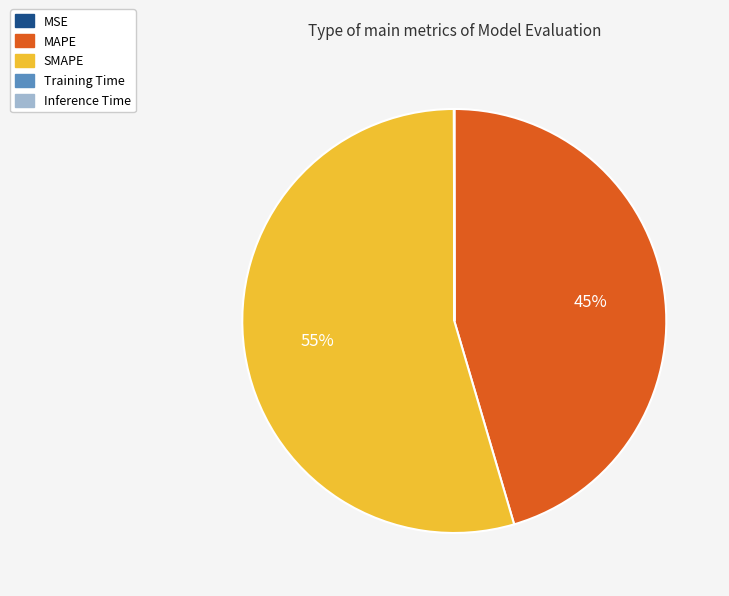

To the nearest percent, what is the difference between the largest and smallest slice percentages?

55%